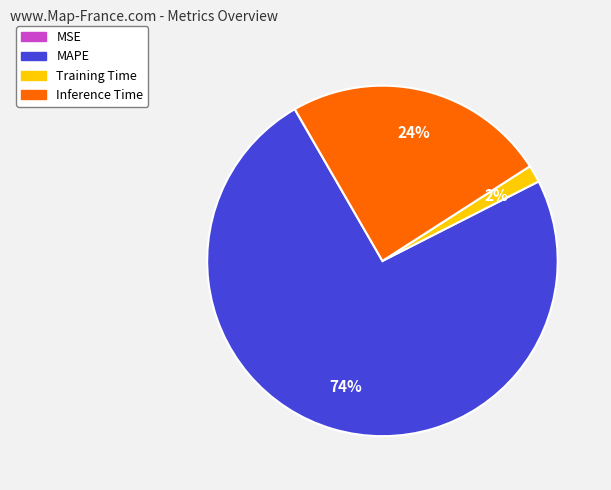

Which slice is the largest?

MAPE